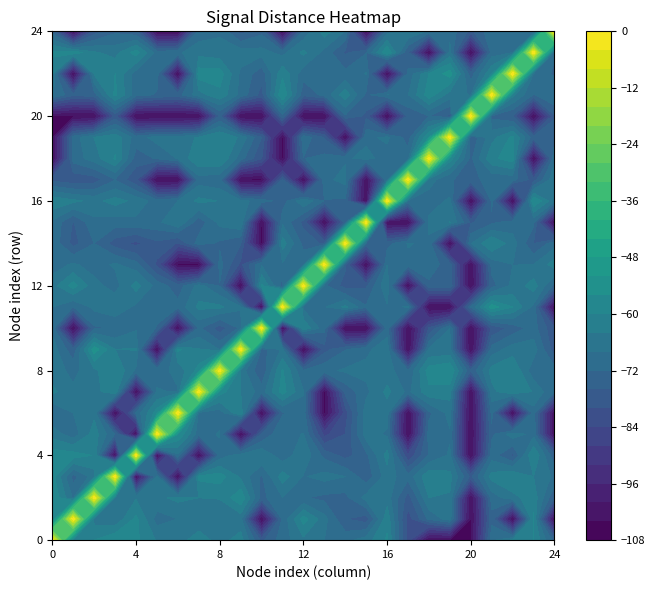

Which has a higher value, 2 or 19?

2